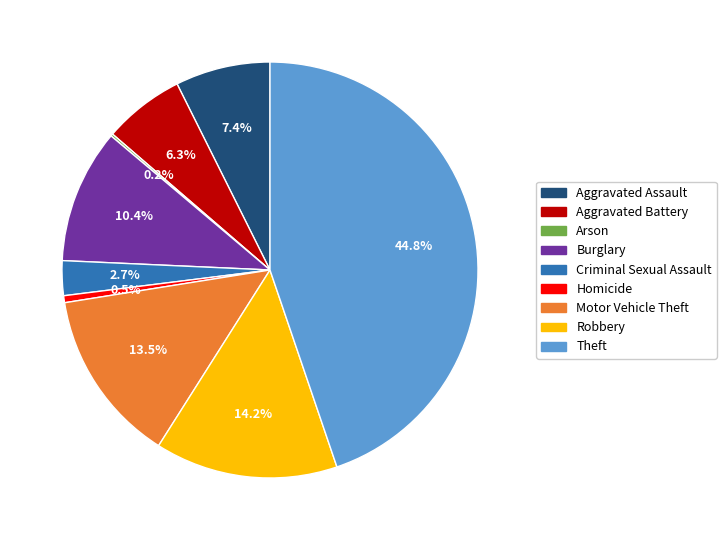

Is there a majority slice in this chart?

No